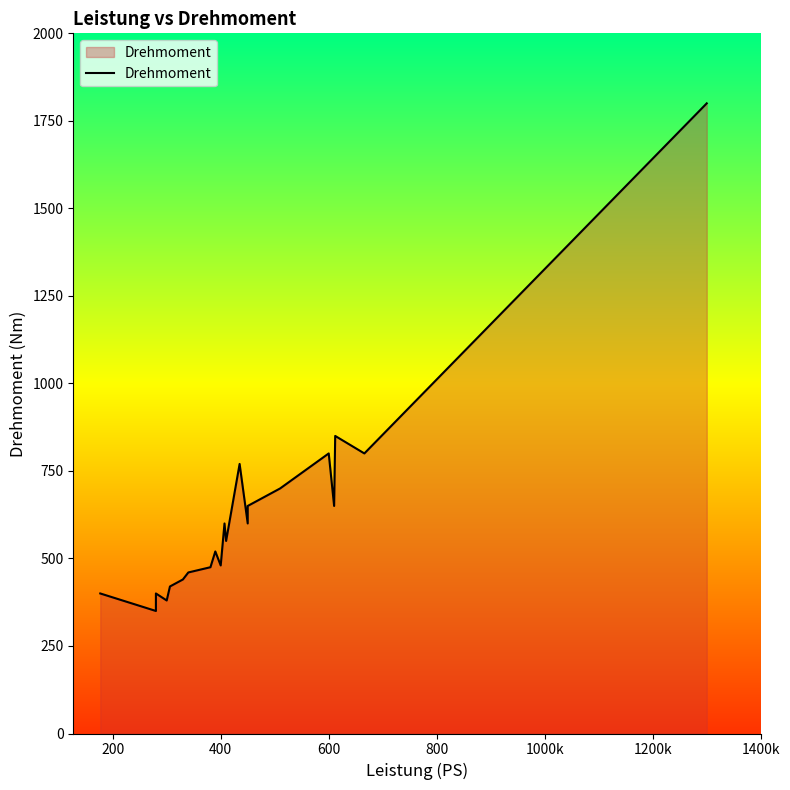

True or false: there are more than 0 points higher than both neighbors.

True